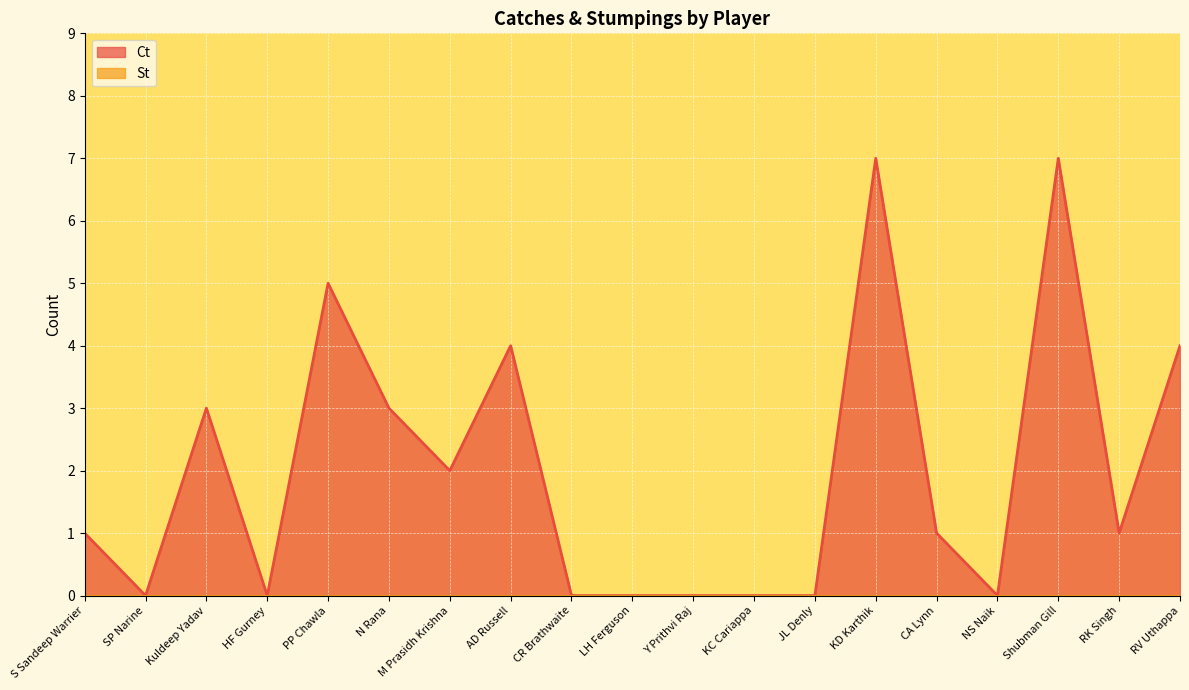

True or false: there are more than 2 points higher than both neighbors.

True